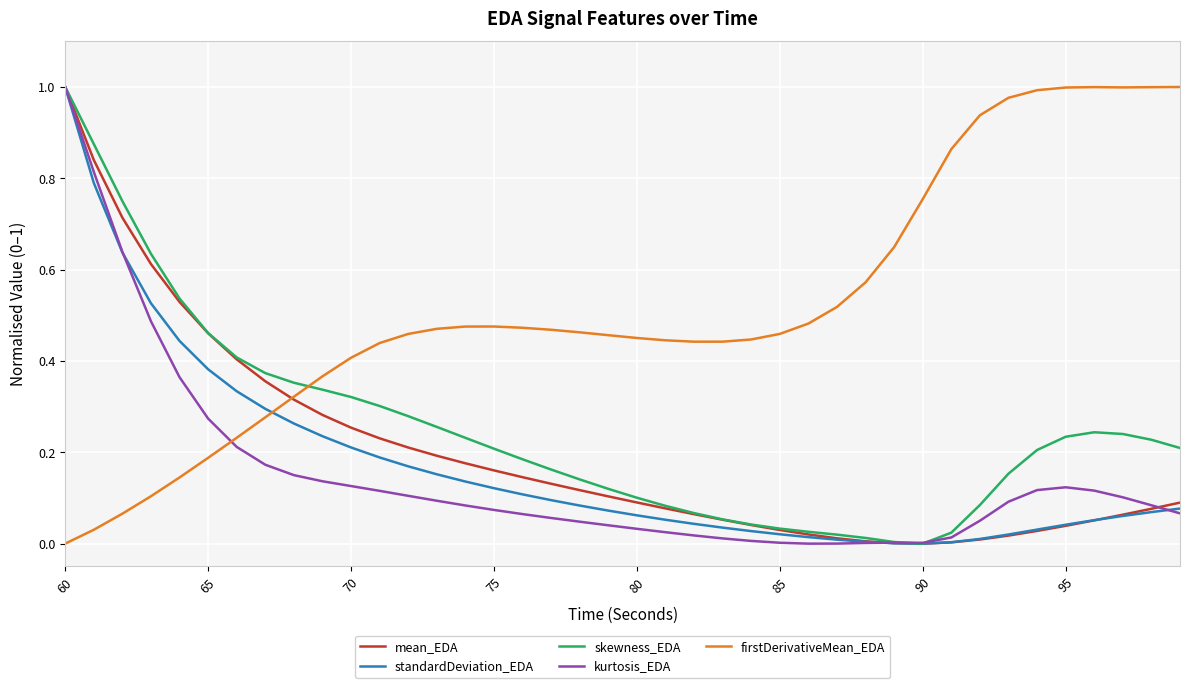

How many categories are shown in the chart?

40